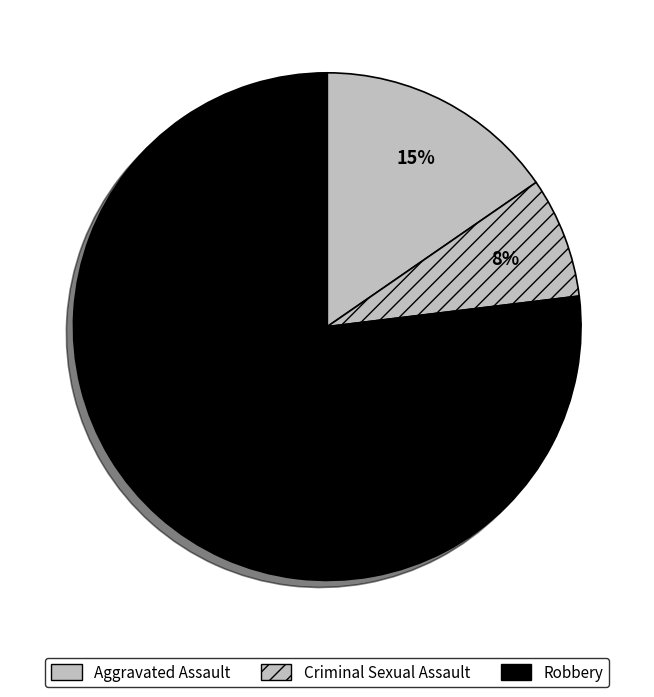

Is Robbery the majority of the pie?

Yes